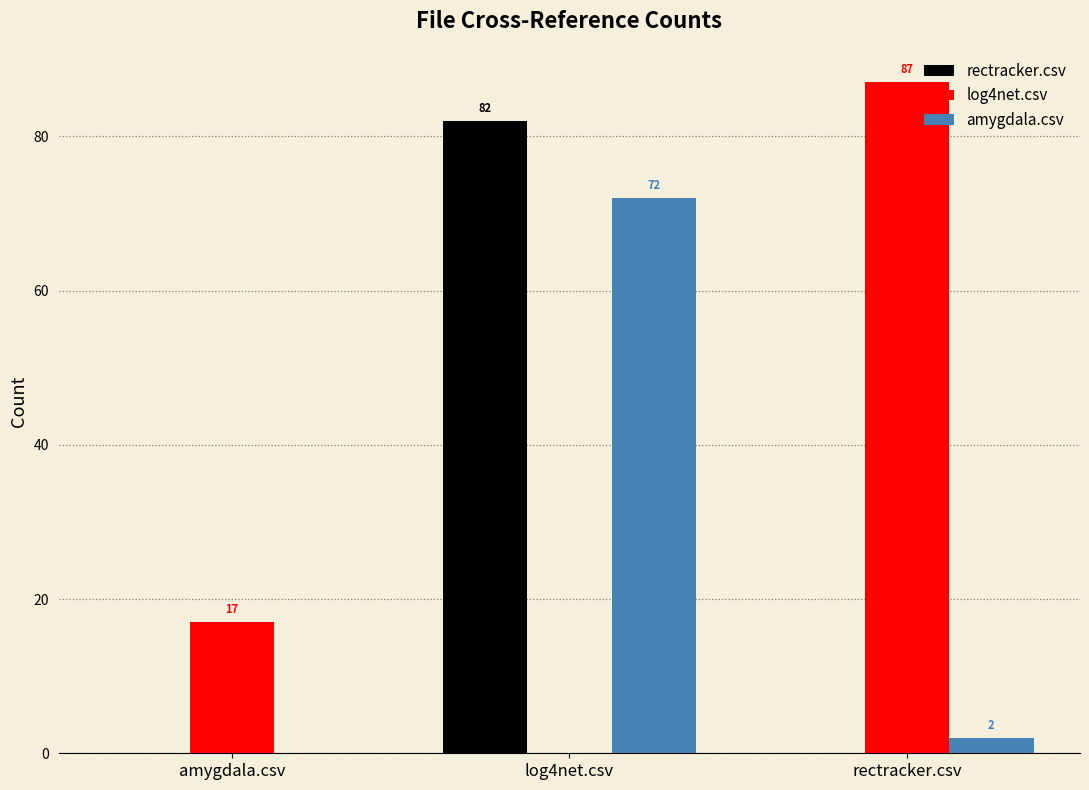

Which series has the largest range (max minus min)?

log4net.csv